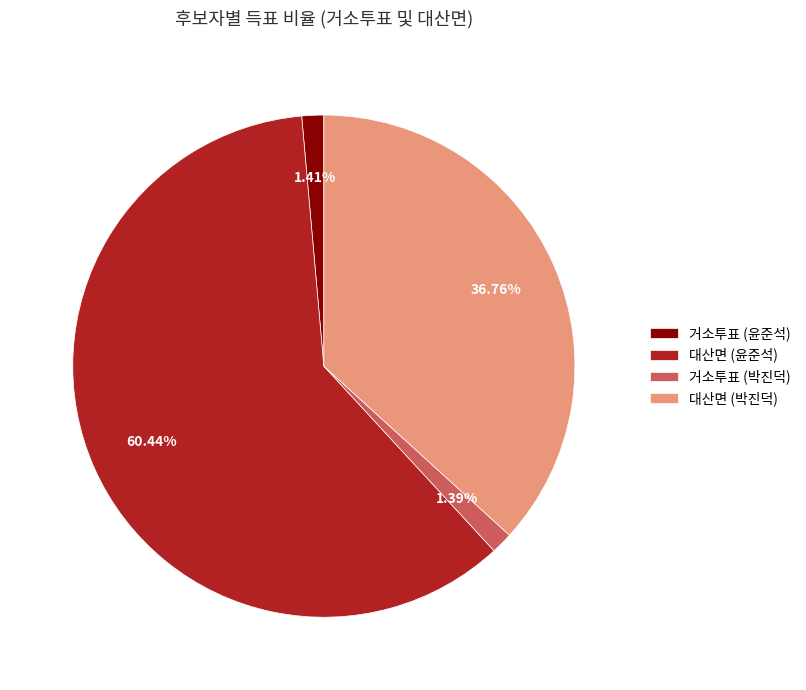

Is the sum of 대산면 (윤준석) and 거소투표 (박진덕) greater than half?

Yes